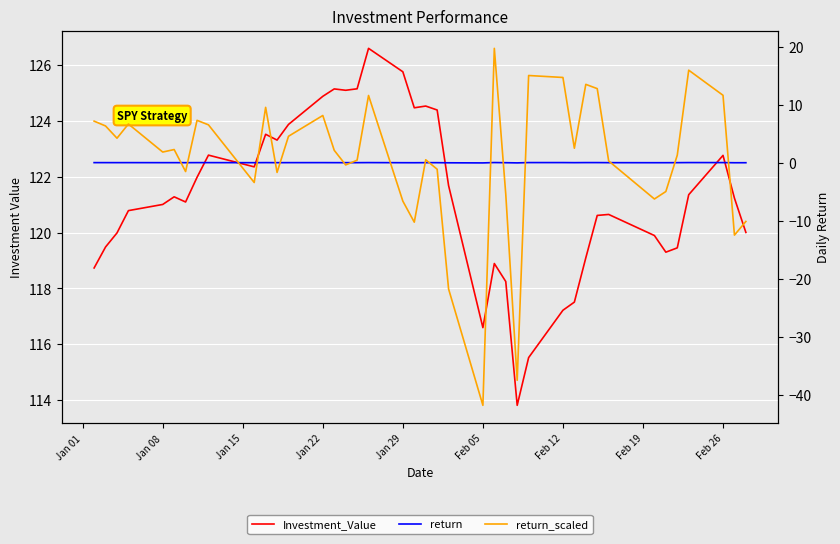

At which label does return_scaled first exceed 2?

Jan 01